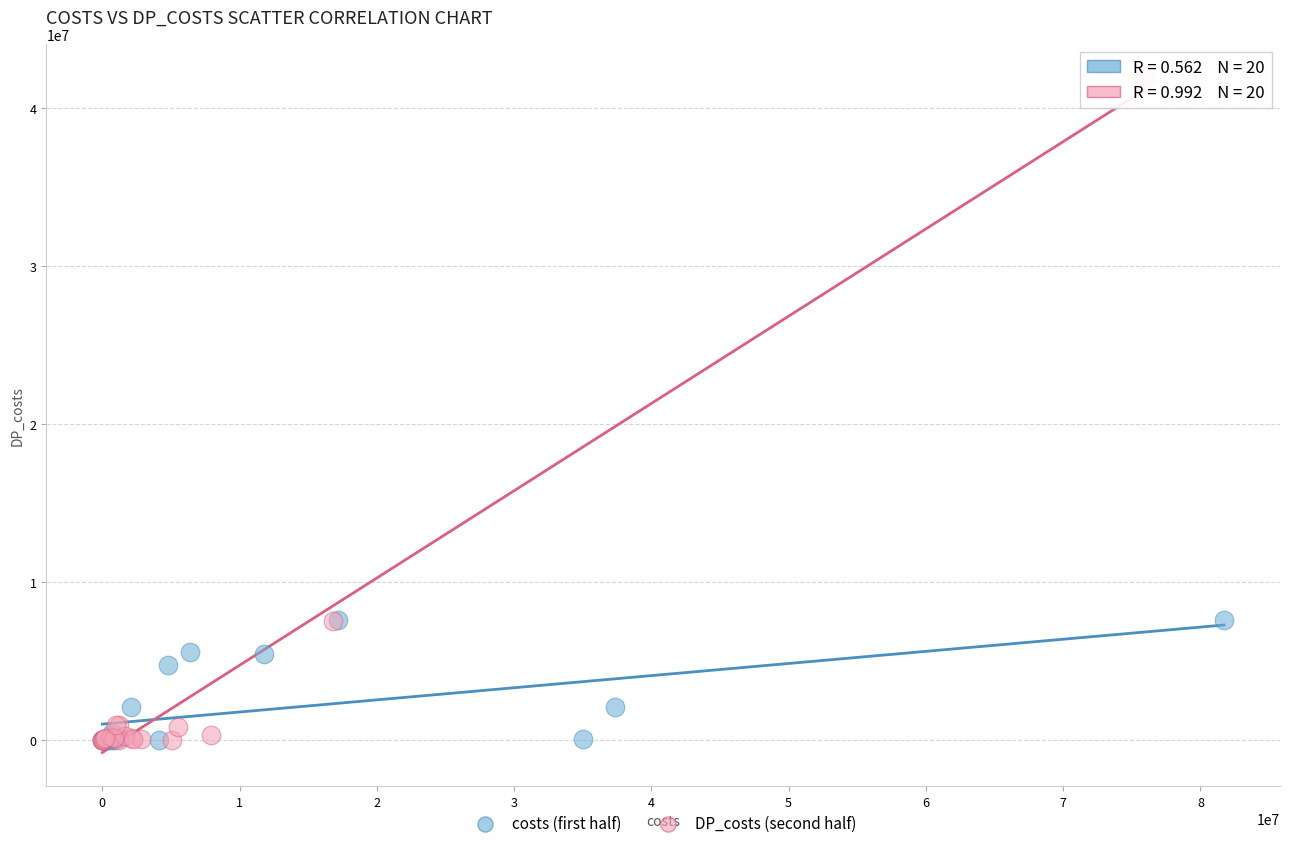

What are all the series names shown in the legend?

costs (first half), DP_costs (second half)